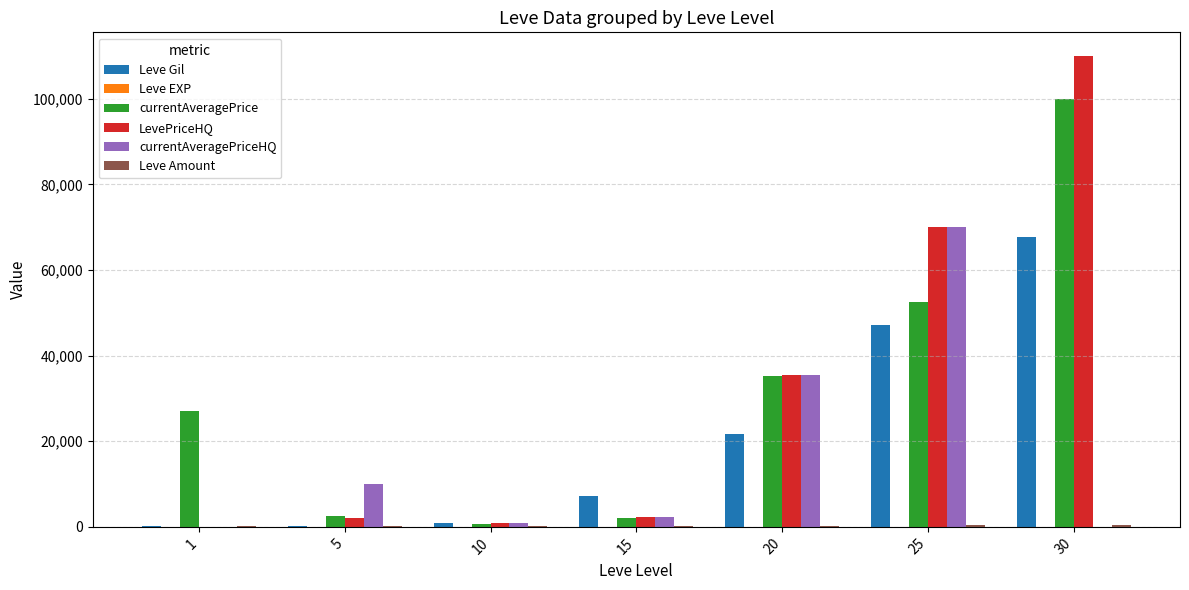

How many data points does each series have?

7